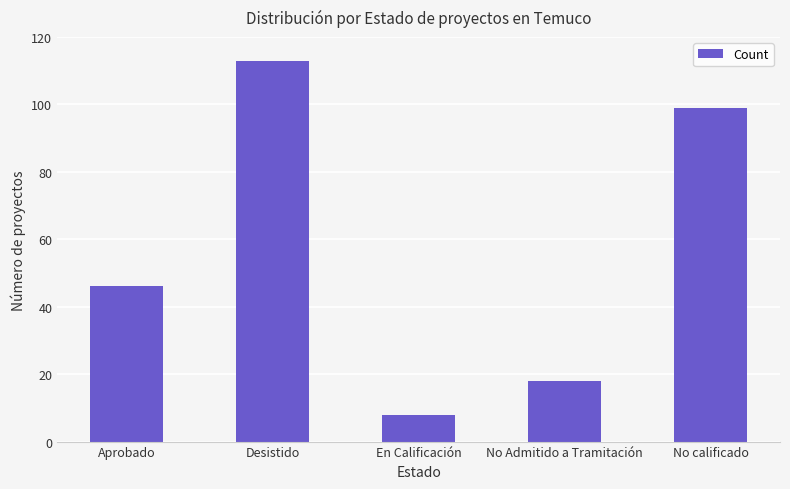

What is the ratio of the value at No Admitido a Tramitación to the value at Desistido?

0.2